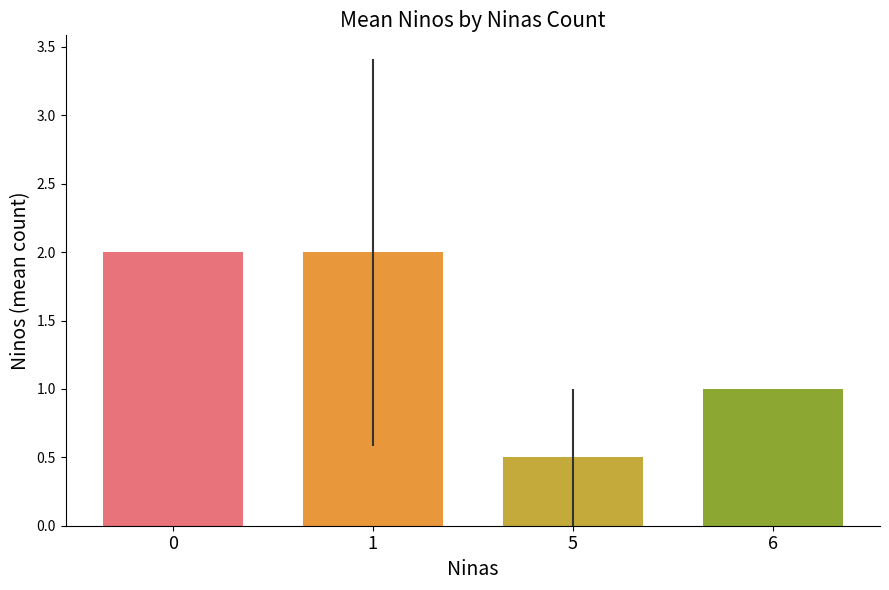

Reading right to left, list all the values displayed in this chart.

6=1.0	5=0.5	1=2.0	0=2.0